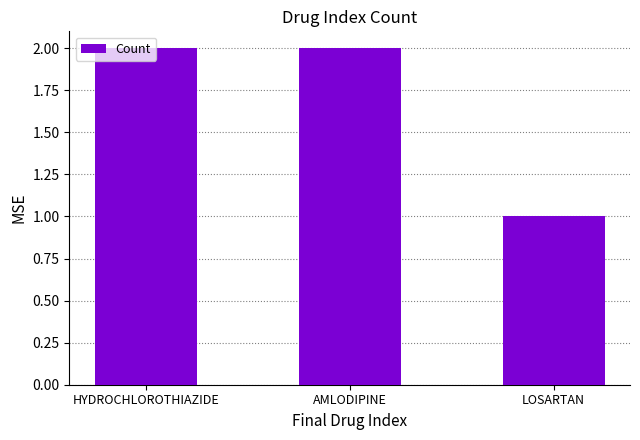

True or false: the data shows 1 at AMLODIPINE.

False